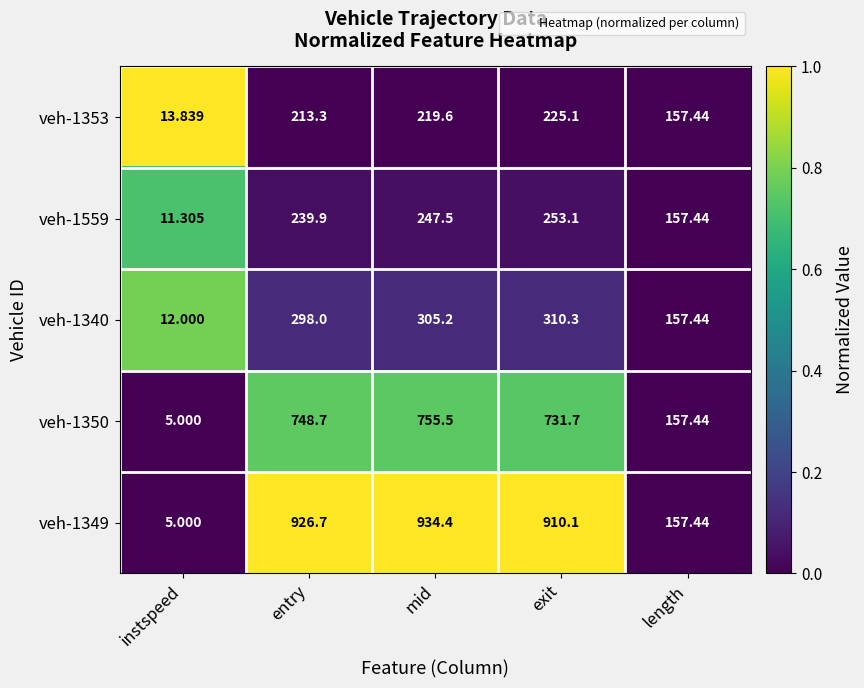

Where is veh-1559 nearest to the value 132?

length